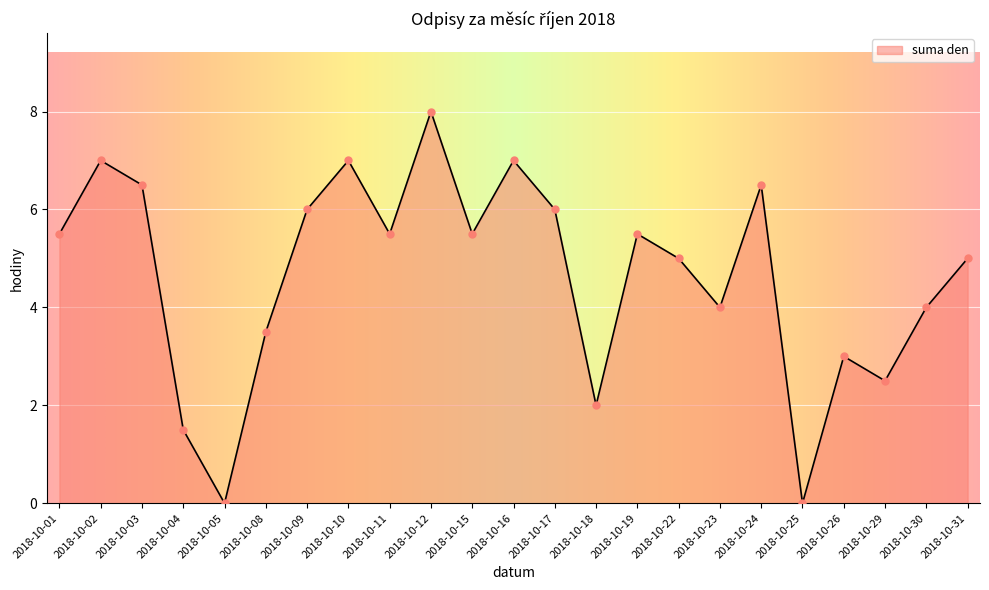

What is the ratio of the value at 2018-10-22 to the value at 2018-10-10?

0.7